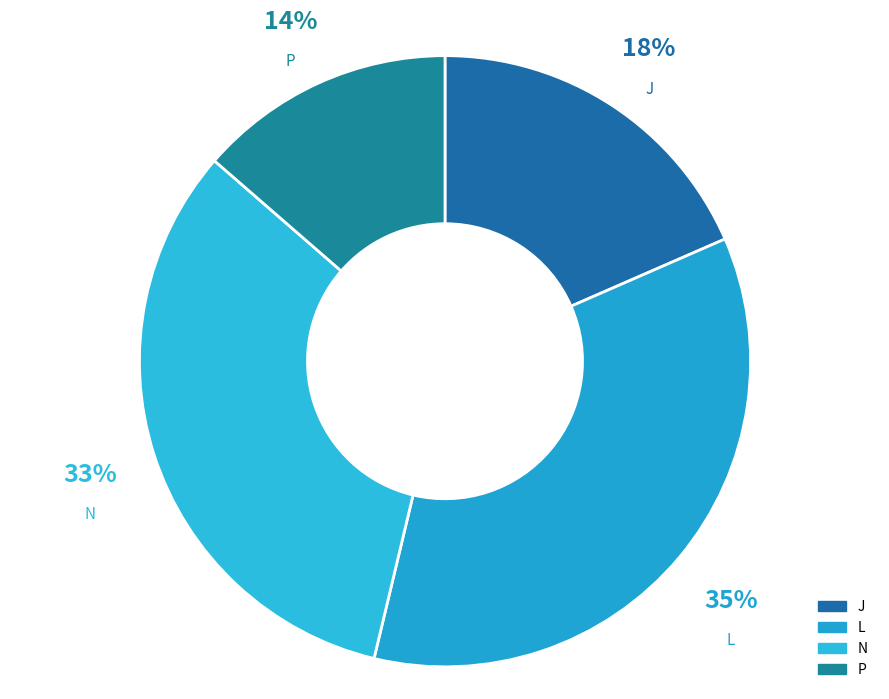

Is the sum of P and J greater than half?

No